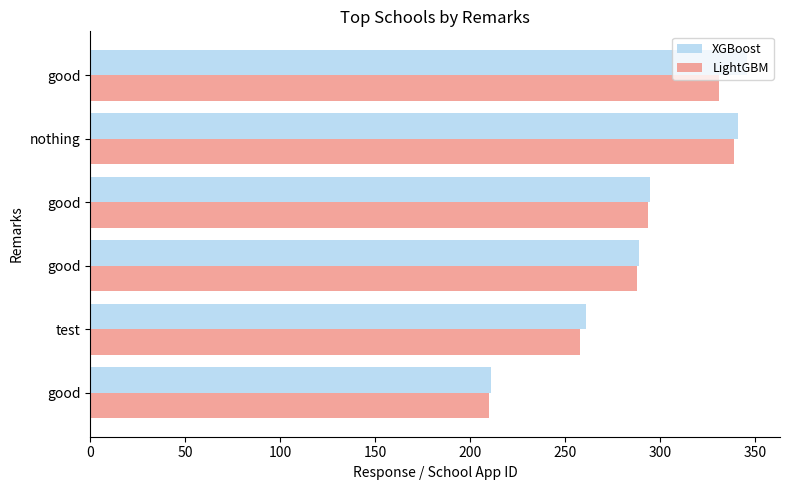

What are all the series names shown in the legend?

XGBoost, LightGBM